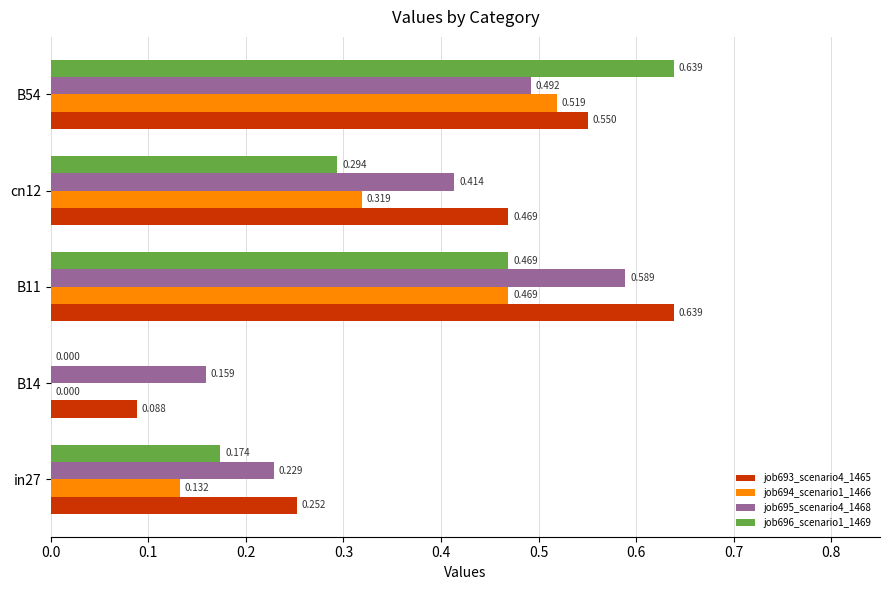

Is the value of job694_scenario1_1466 at cn12 greater than the value of job696_scenario1_1469 at B14?

Yes